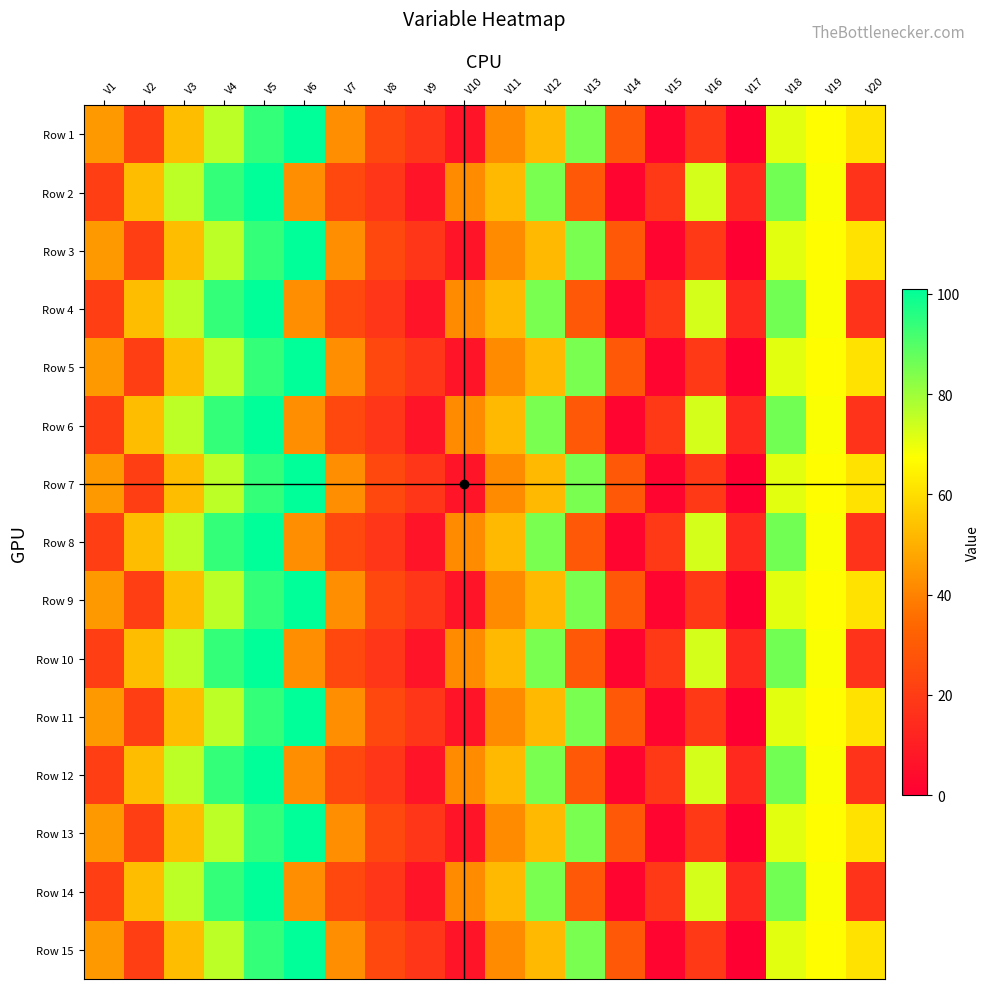

What is the spread (max minus min) of values at V13?

56